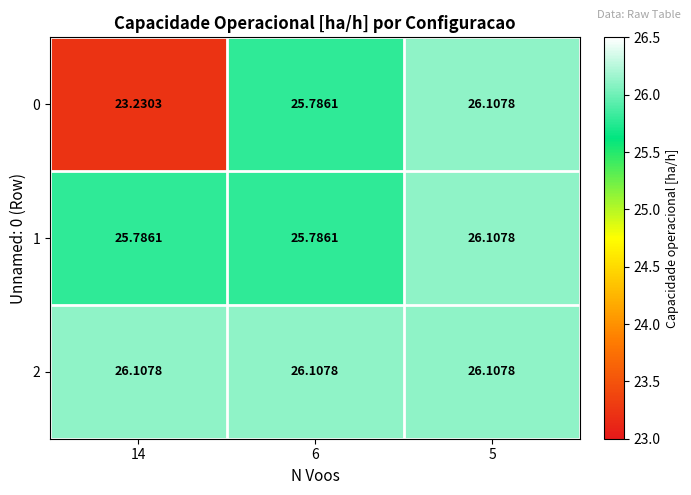

Which series changed the most between 14 and 5?

0